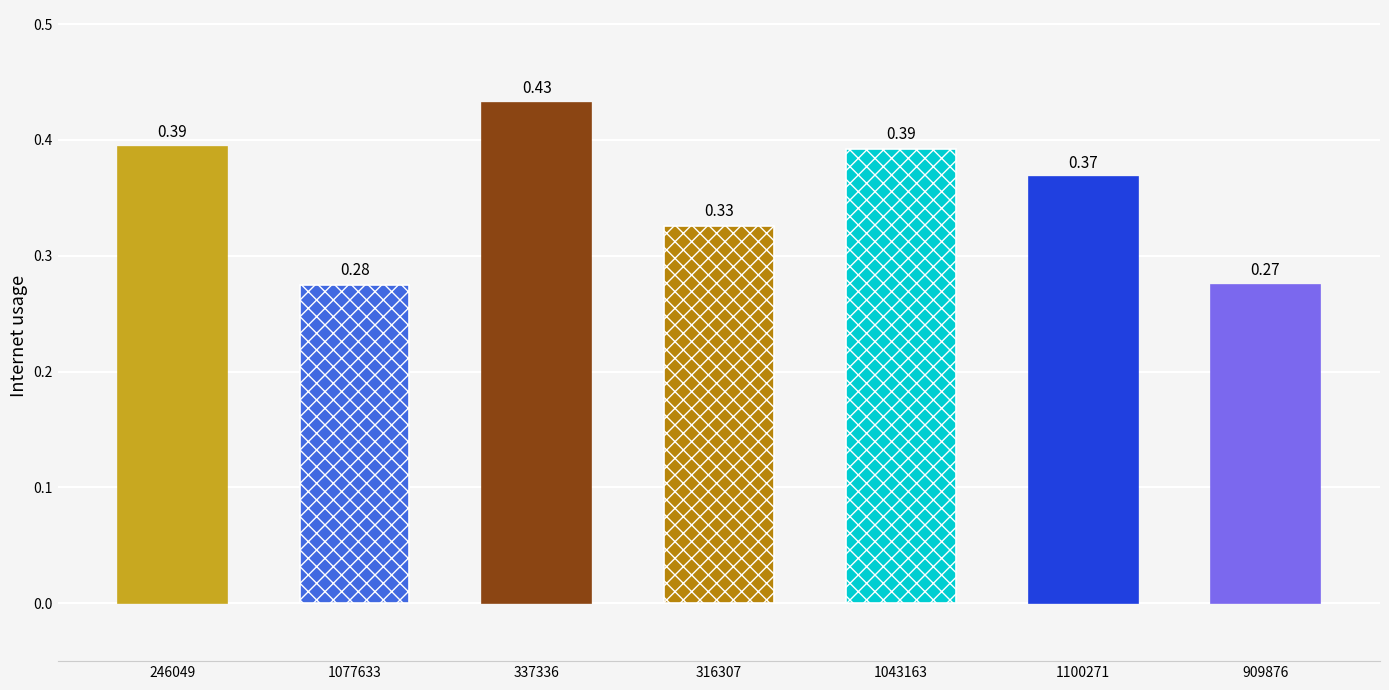

Which label corresponds to the largest value in the chart?

337336